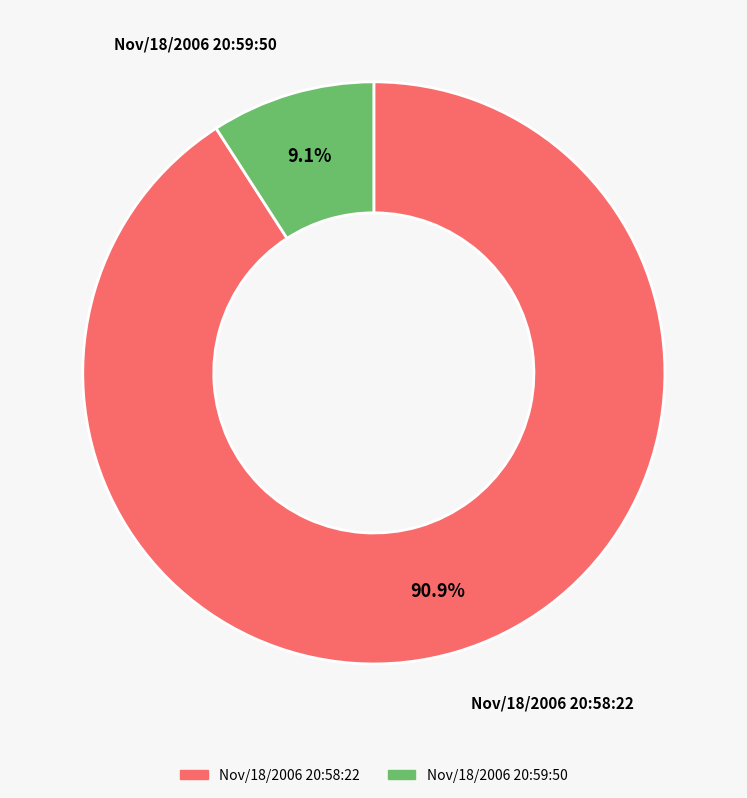

Is there any slice that represents more than half of the pie?

Yes